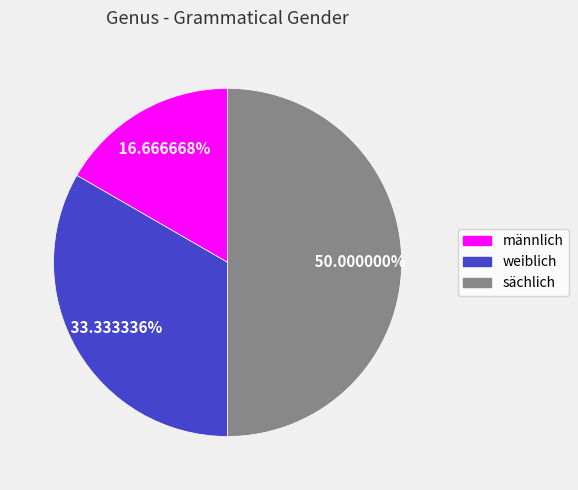

Which has a higher value, weiblich or männlich?

weiblich